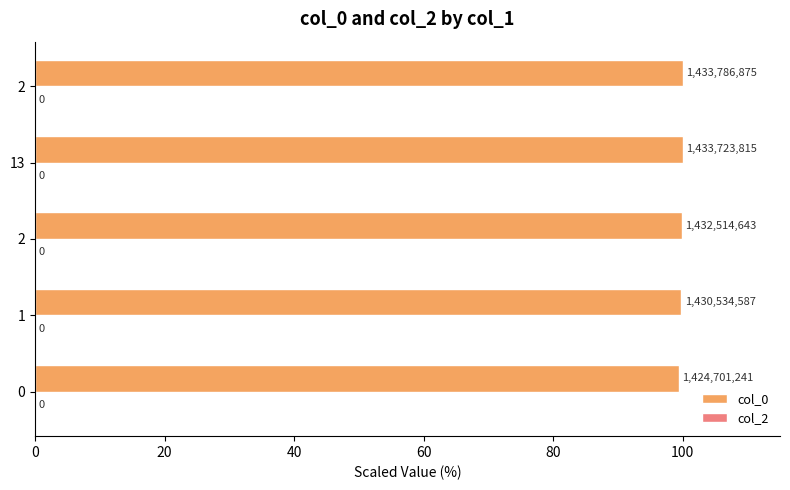

Does the chart contain any negative values?

No